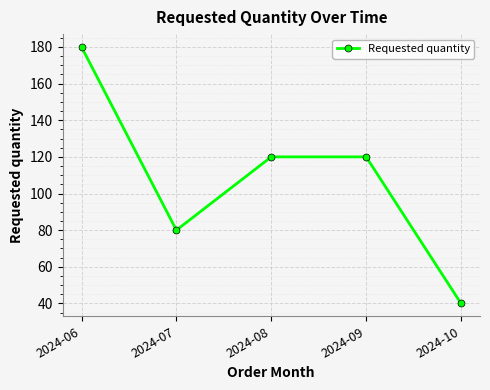

Reading left to right, extract all data points from this chart.

180	80	120	120	40